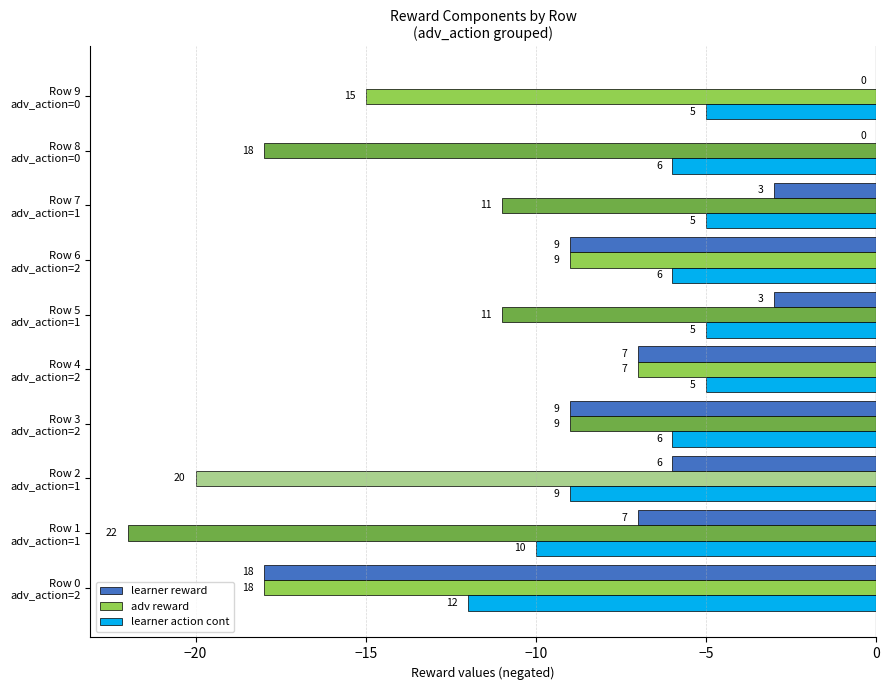

What are all the series names shown in the legend?

learner reward, adv reward, learner action cont